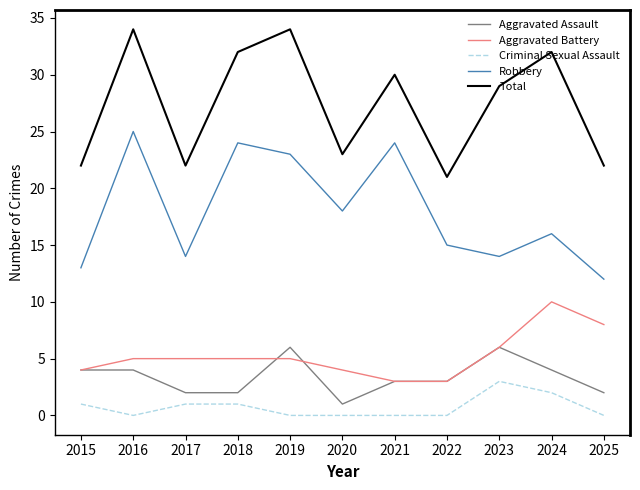

Reading left to right, list all the values displayed in this chart.

Aggravated Assault: 2015=4	2016=4	2017=2	2018=2	2019=6	2020=1	2021=3	2022=3	2023=6	2024=4	2025=2
Aggravated Battery: 2015=4	2016=5	2017=5	2018=5	2019=5	2020=4	2021=3	2022=3	2023=6	2024=10	2025=8
Criminal Sexual Assault: 2015=1	2016=0	2017=1	2018=1	2019=0	2020=0	2021=0	2022=0	2023=3	2024=2	2025=0
Robbery: 2015=13	2016=25	2017=14	2018=24	2019=23	2020=18	2021=24	2022=15	2023=14	2024=16	2025=12
Total: 2015=22	2016=34	2017=22	2018=32	2019=34	2020=23	2021=30	2022=21	2023=29	2024=32	2025=22